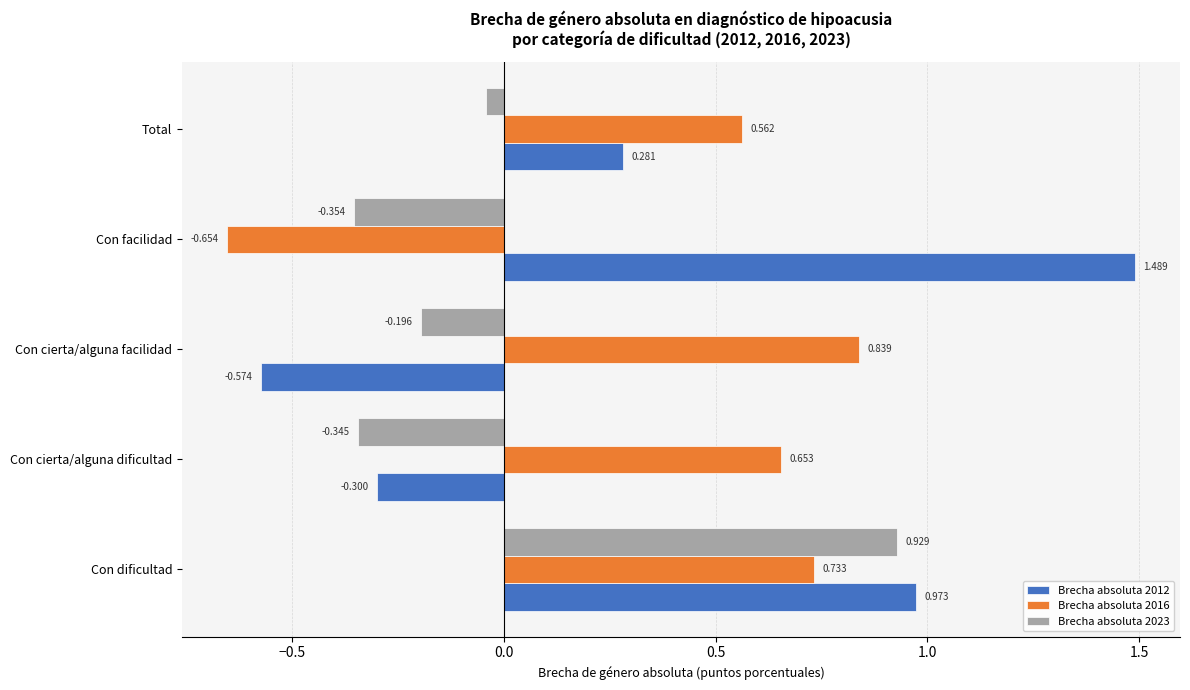

Which label corresponds to the largest value in the chart?

Con facilidad